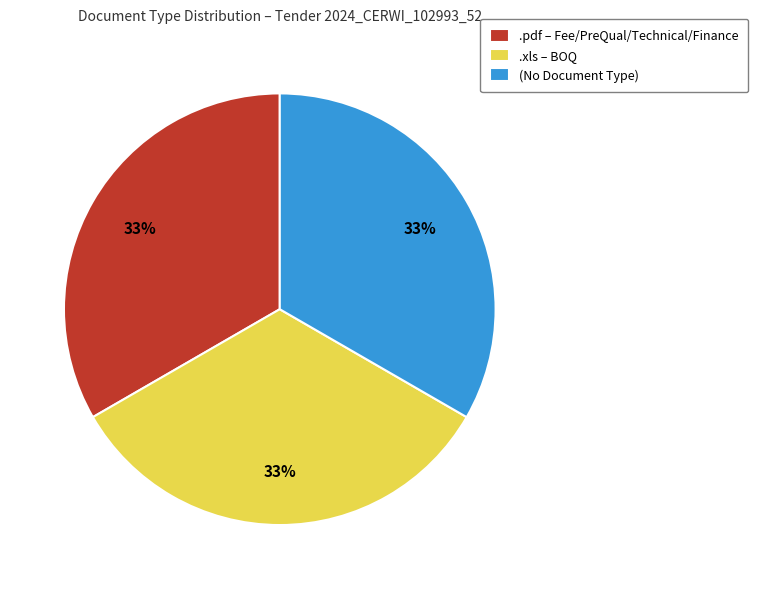

To the nearest percent, what is the average slice percentage?

33%